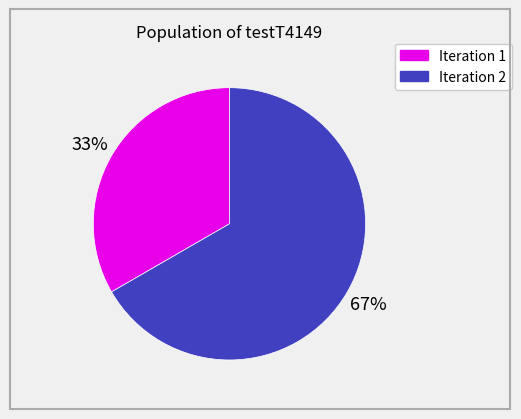

What percentage is the Iteration 1 slice, to the nearest percent?

33%